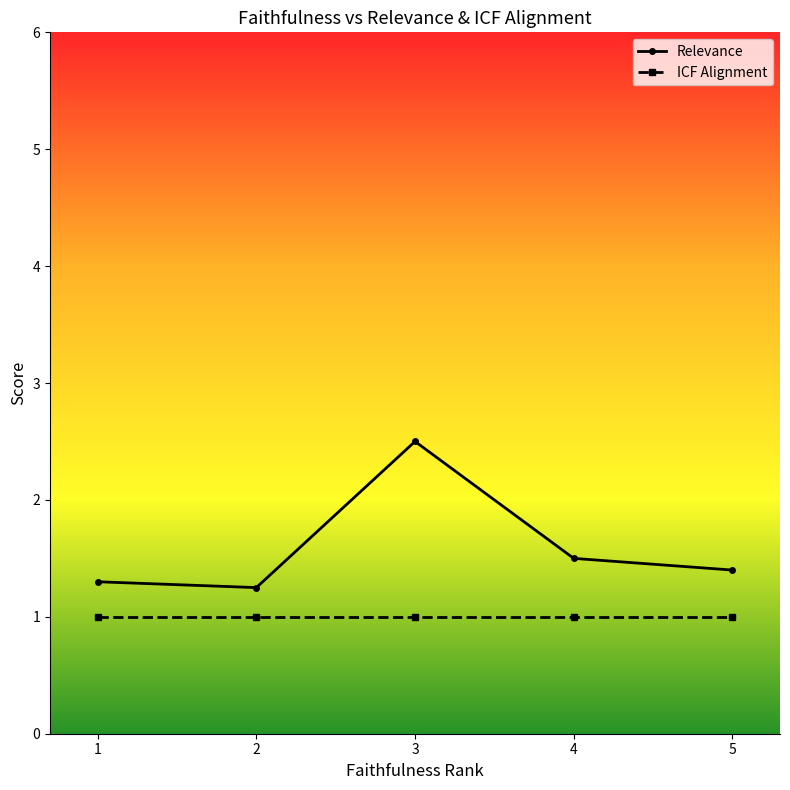

At which category is the sum across all series the highest?

3